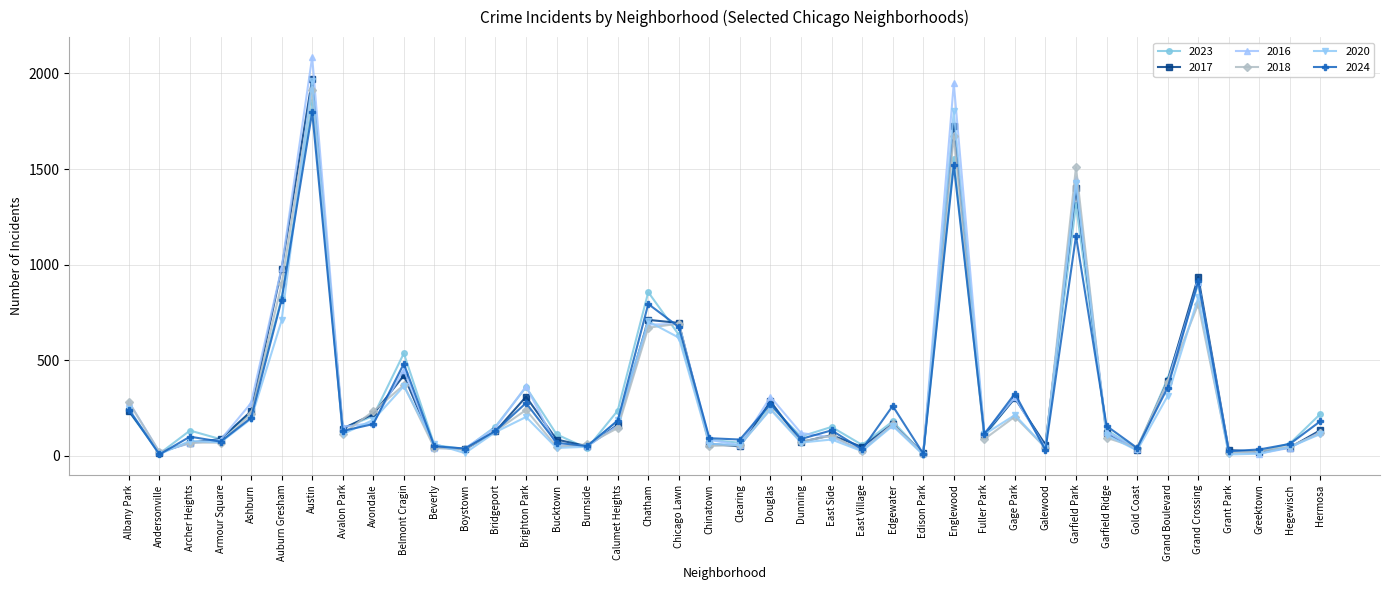

What is the label of the 11th point from the left?

Beverly